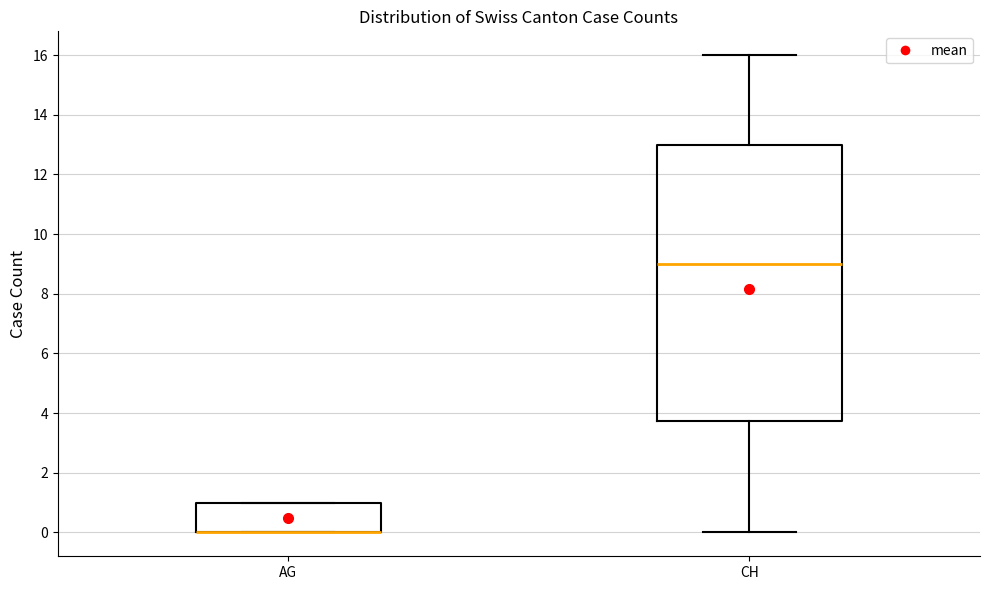

Where is the upper edge of the box for AG on the y-axis? The values are not printed on the chart, so give them approximately, as read against the axis.

1.0